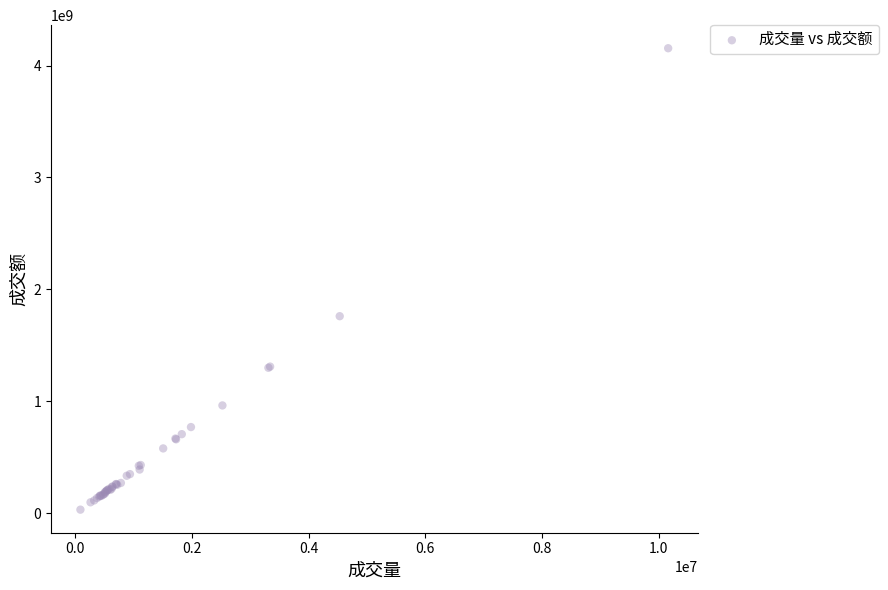

What Y value in the scatter plot is closest to 2092798212?

1759830619